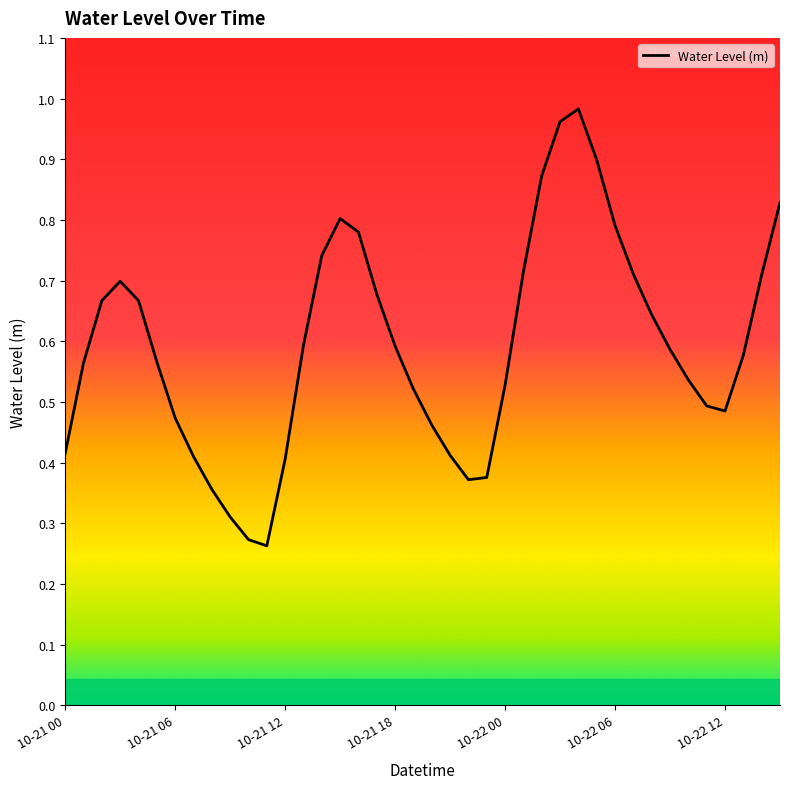

What is the average value?

0.6